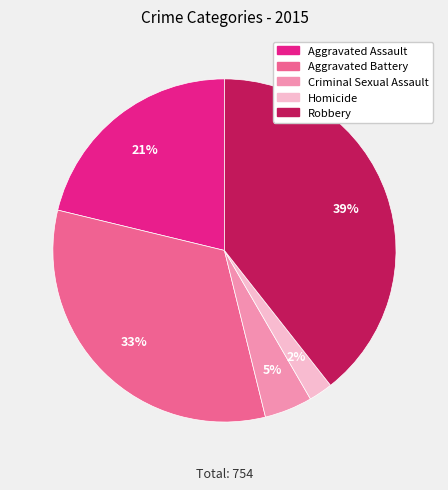

To the nearest percent, what is the difference between the largest and smallest slice percentages?

37%